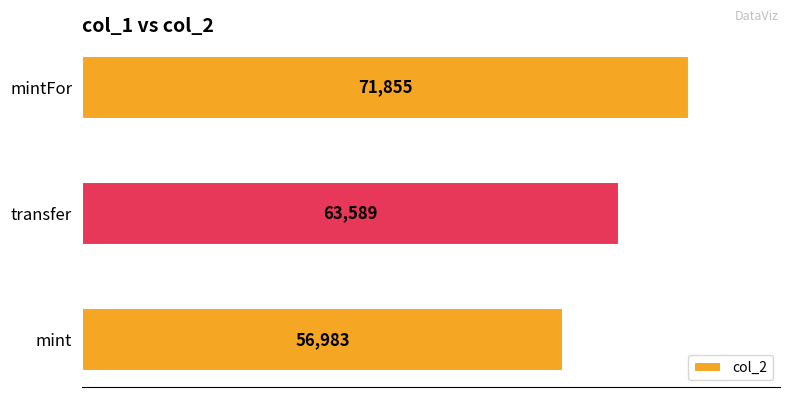

Count the number of categories in the chart.

3